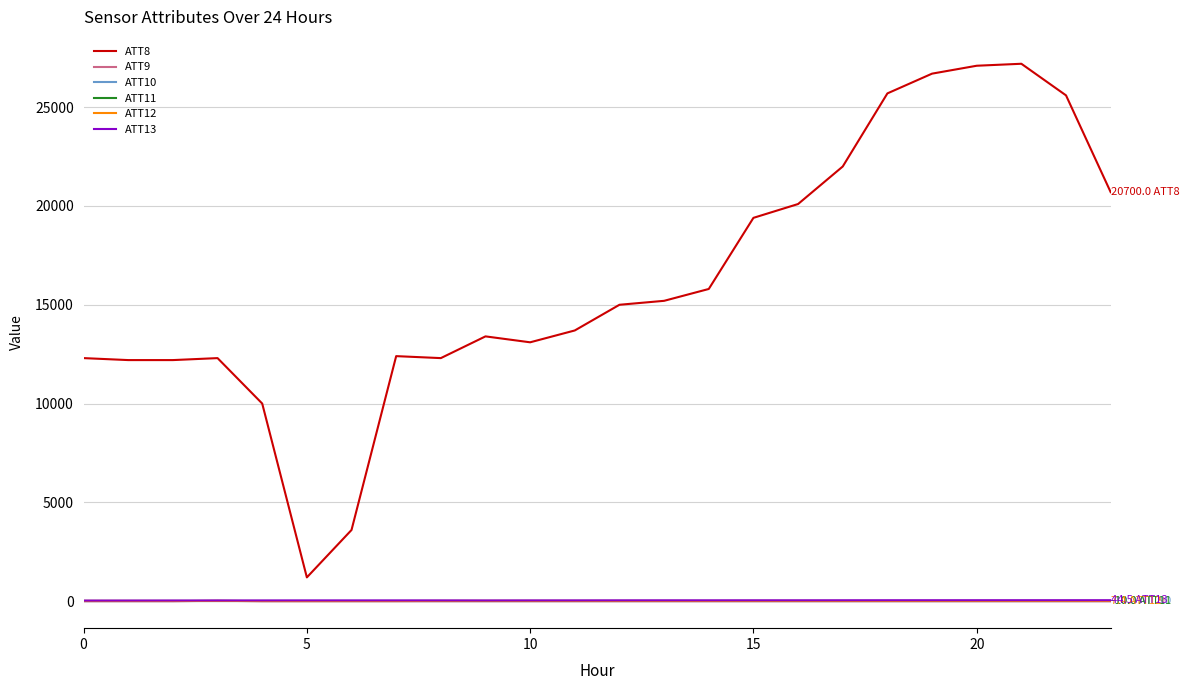

Is this an area chart (filled region under the line)?

No